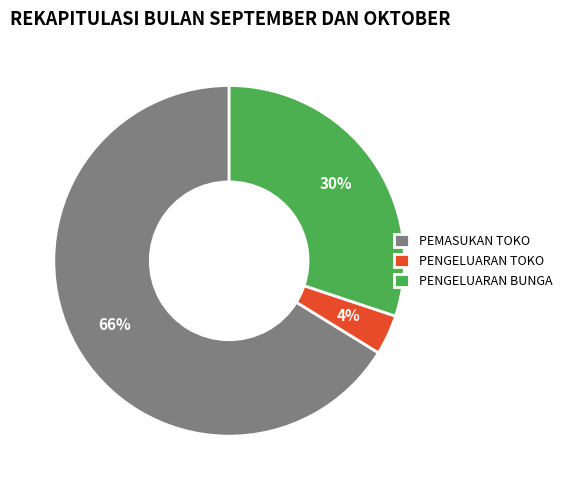

To the nearest percent, what portion does PEMASUKAN TOKO represent?

66%